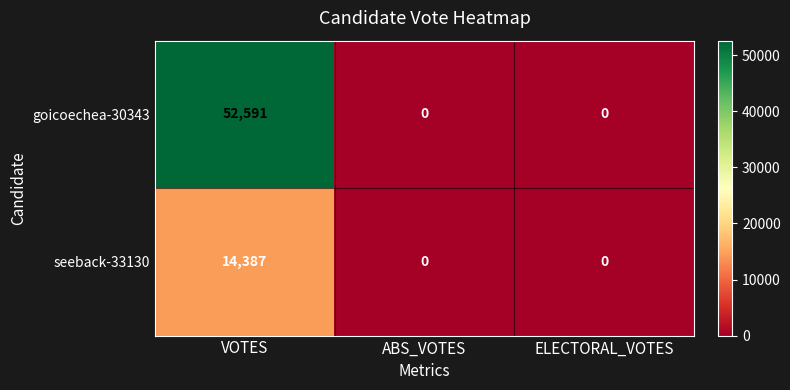

How many data points does each series have?

3